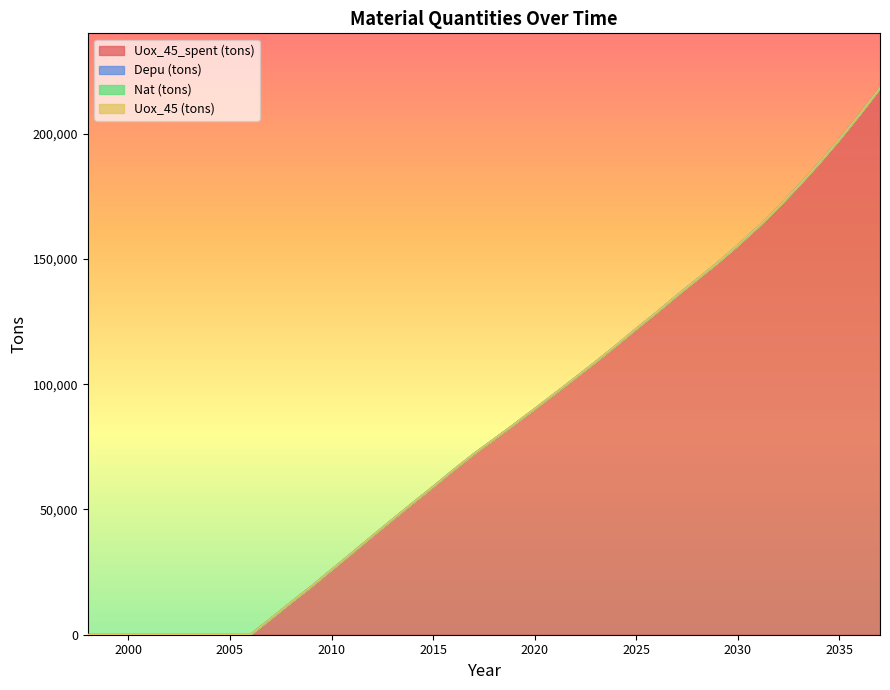

True or false: Nat (tons) has more than 2 interior local peaks.

False